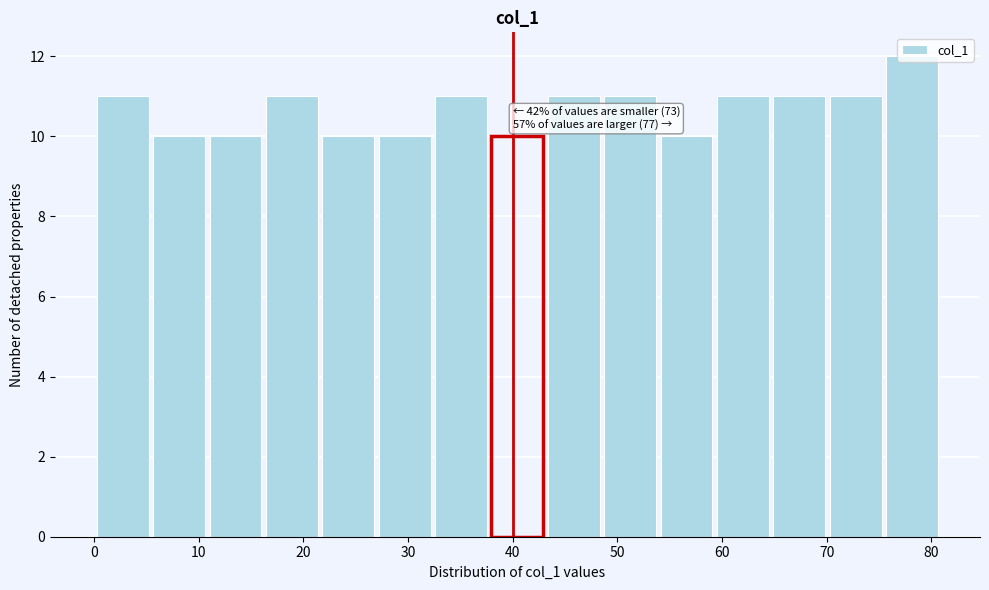

Over which range of the x-axis is the bar tallest?

75 to 81